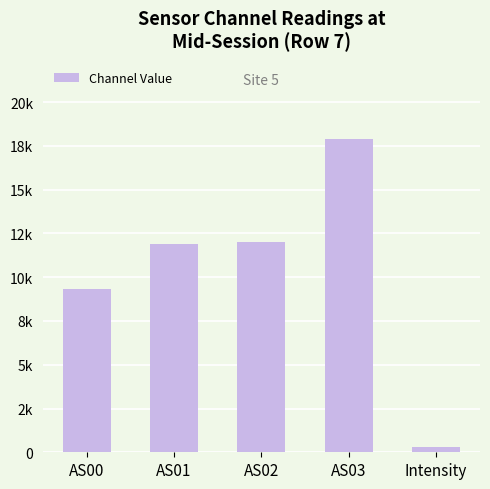

Which category has the highest value across all series?

AS03